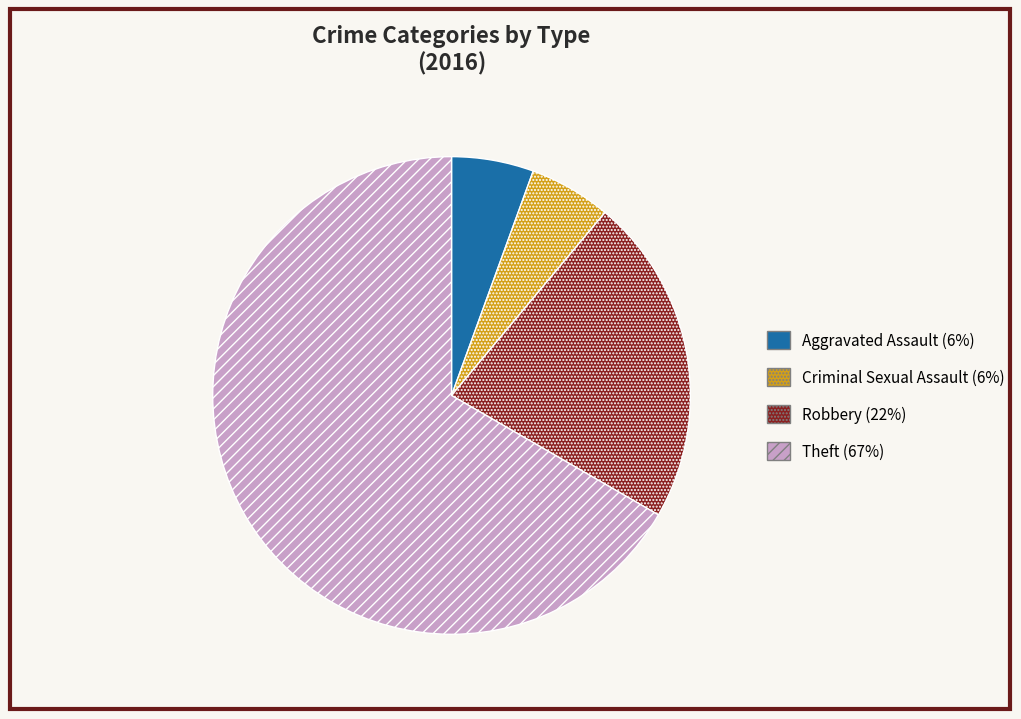

Which category has the biggest portion of the pie?

Theft